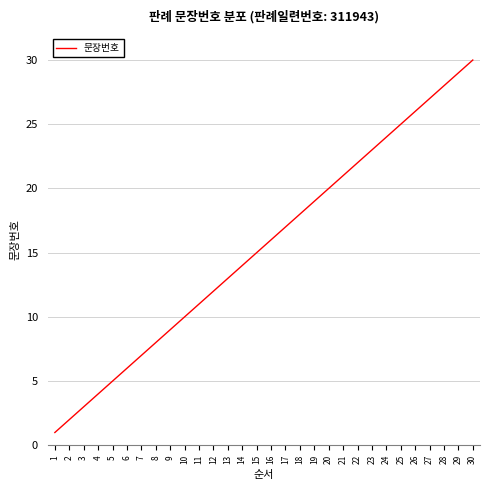

What value does the data have at 16?

16